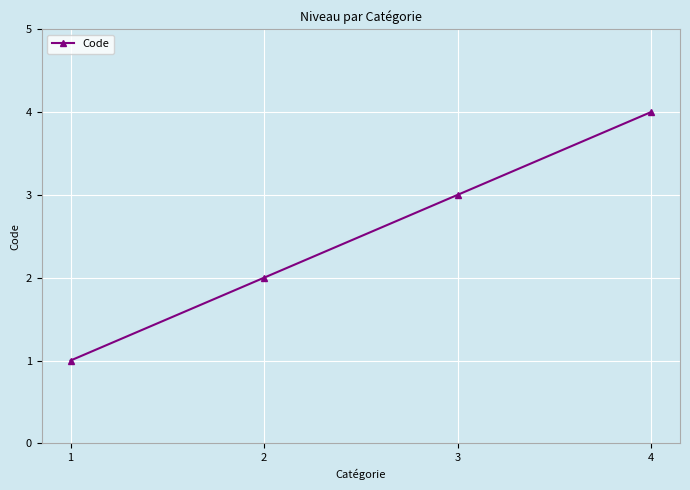

Is this an area chart (filled region under the line)?

No